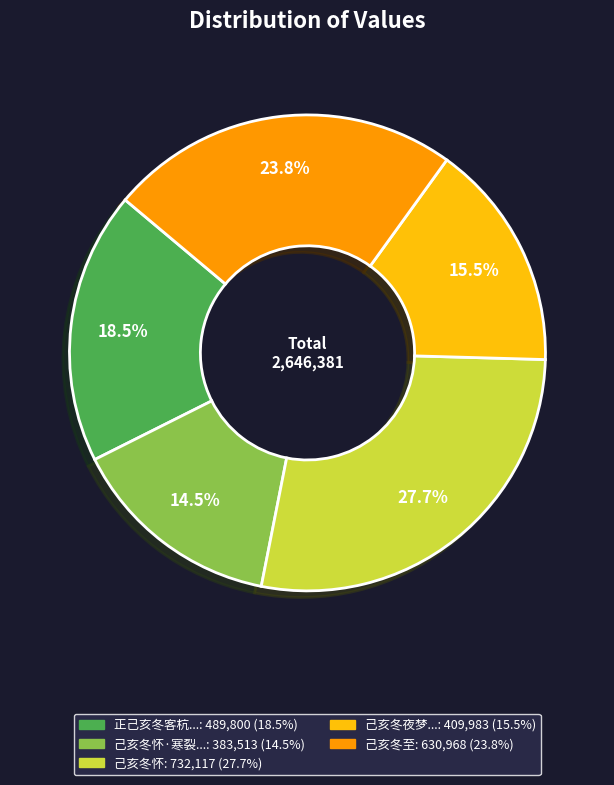

Does any single category account for the majority?

No